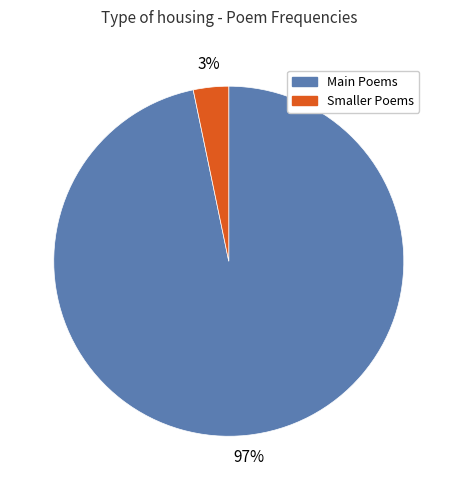

To the nearest percent, what is the average slice percentage?

50%